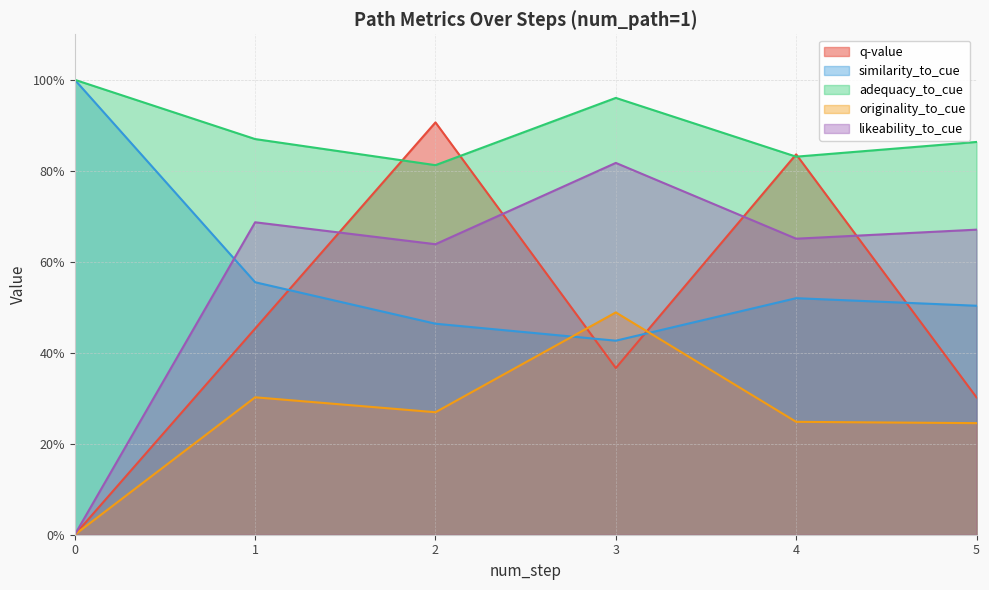

How many intersections are there between similarity_to_cue and q-value?

4